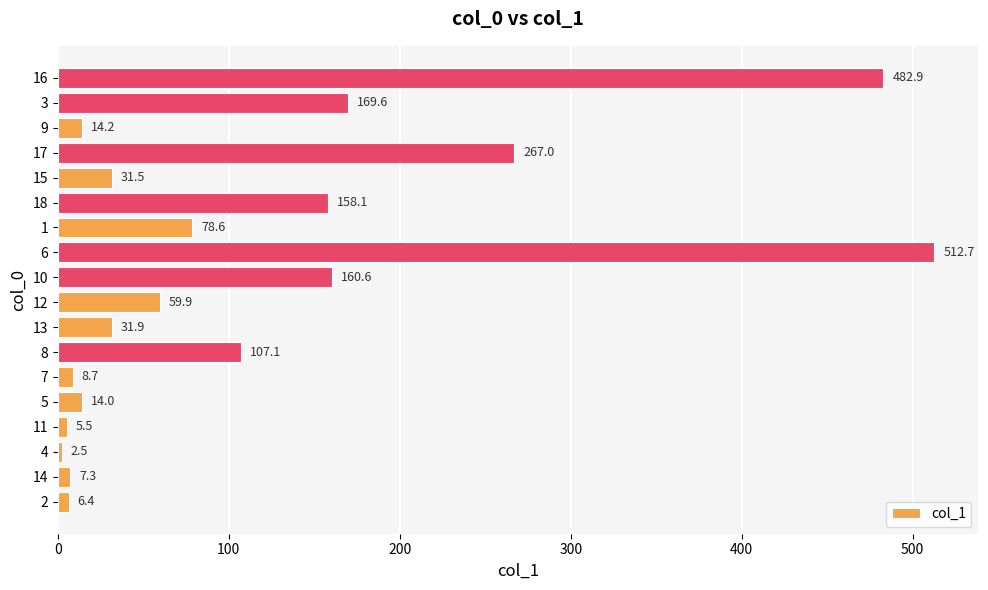

Rank the categories by value from lowest to highest.

4, 11, 2, 14, 7, 5, 9, 15, 13, 12, 1, 8, 18, 10, 3, 17, 16, 6